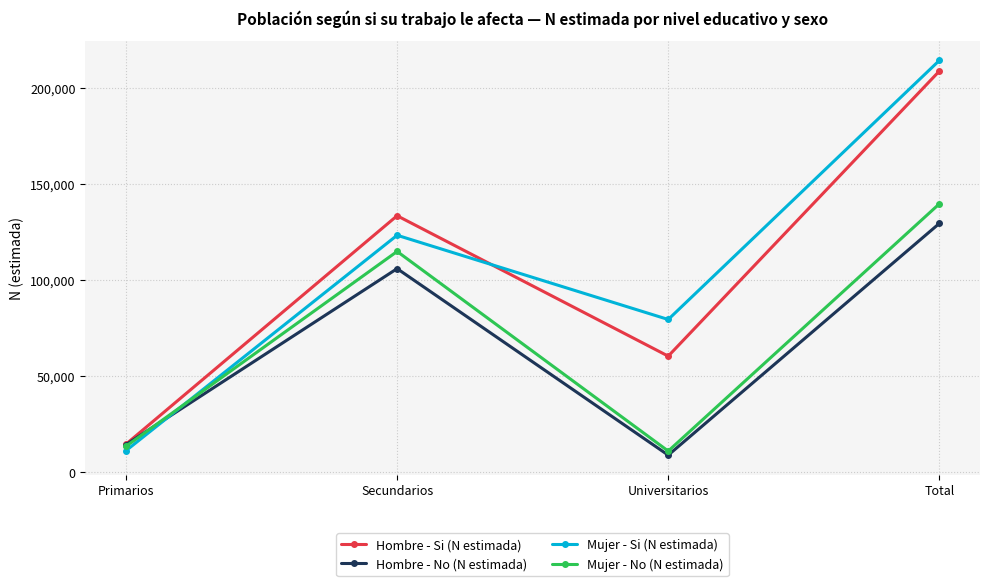

Which series has the widest spread of values?

Mujer - Si (N estimada)